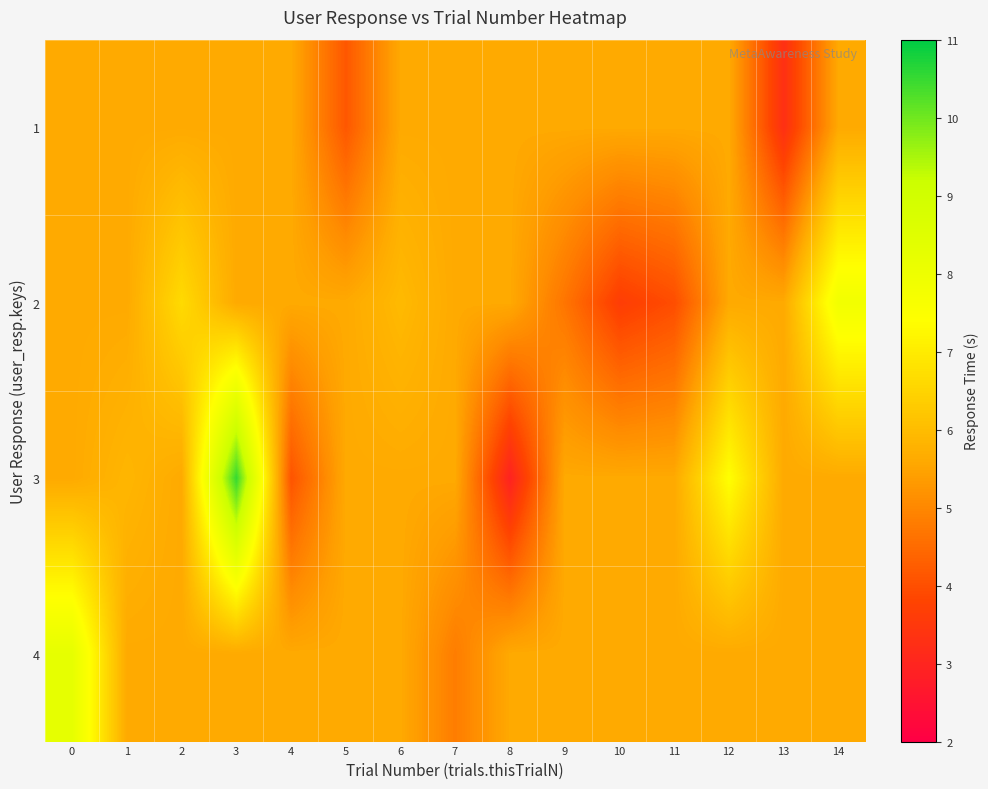

At how many categories does at least one series exceed 8?

2